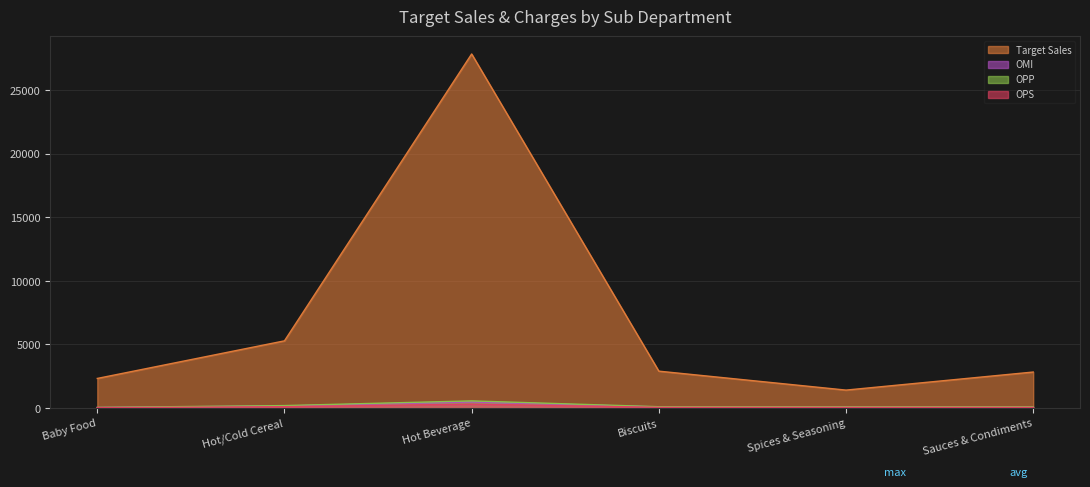

Which has a higher value, Hot Beverage or Baby Food?

Hot Beverage